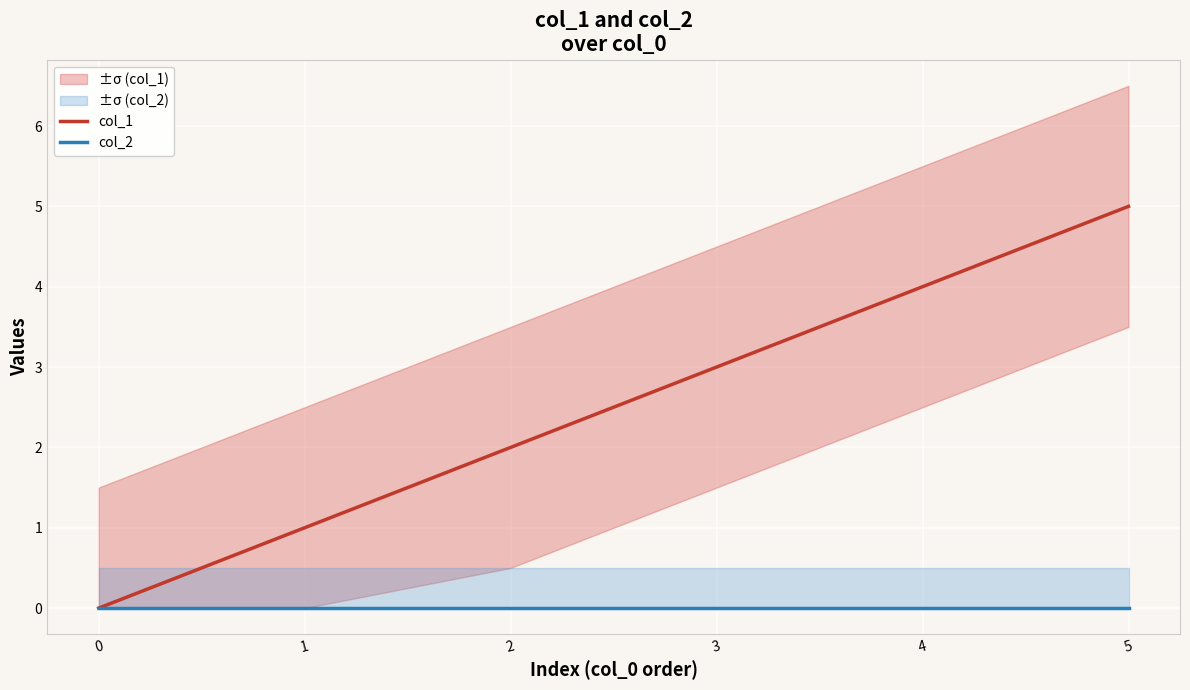

What is the total value across all series at 3?

3